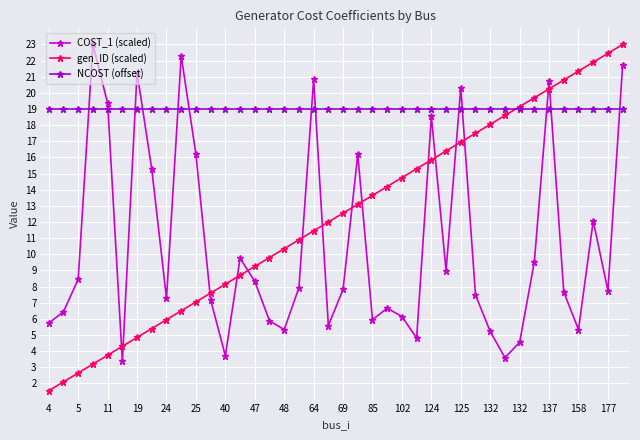

What is the smallest value displayed?

1.6